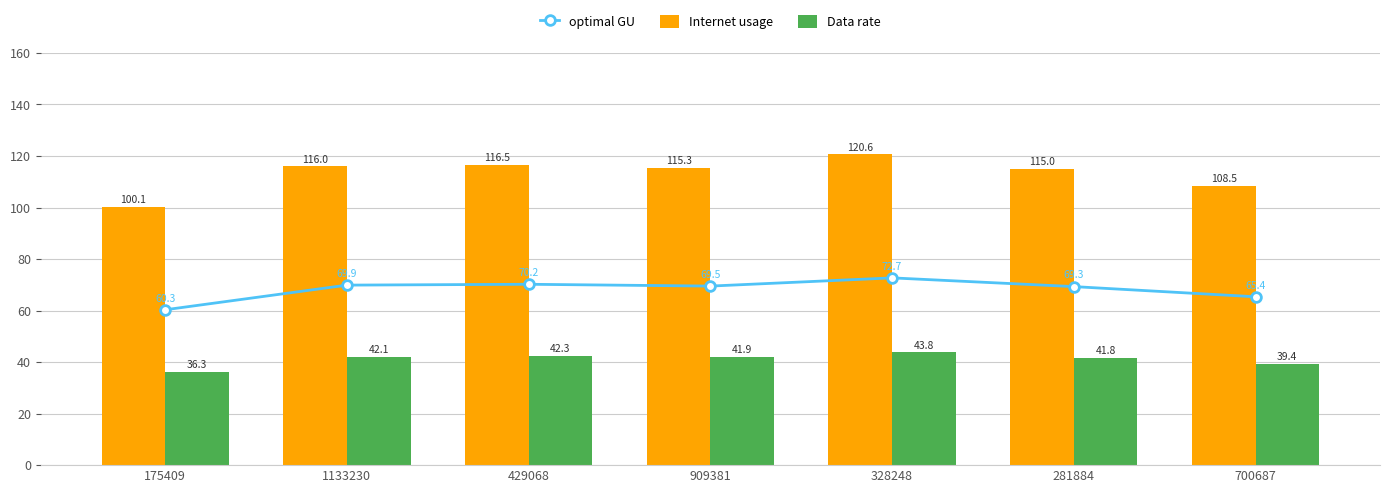

Is the value of Internet usage at 1133230 greater than the value of optimal GU at 700687?

Yes